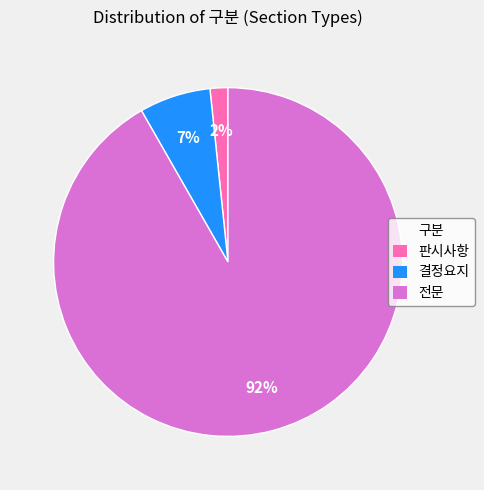

To the nearest percent, what is the average slice percentage?

33%